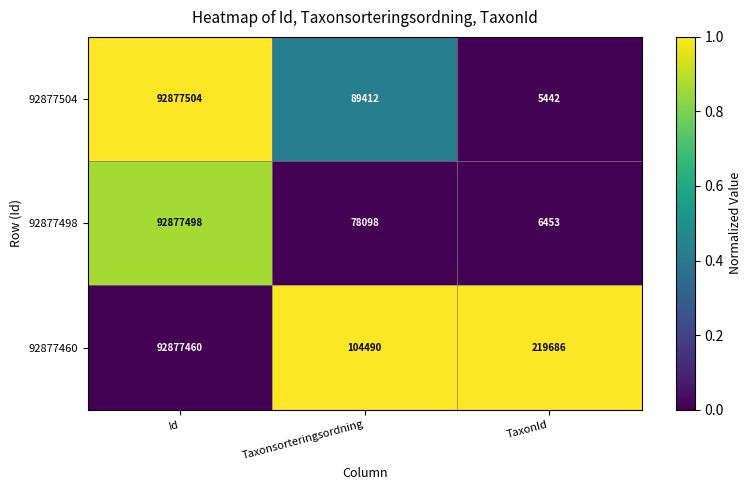

Rank the series at Id from highest to lowest value.

92877504, 92877498, 92877460